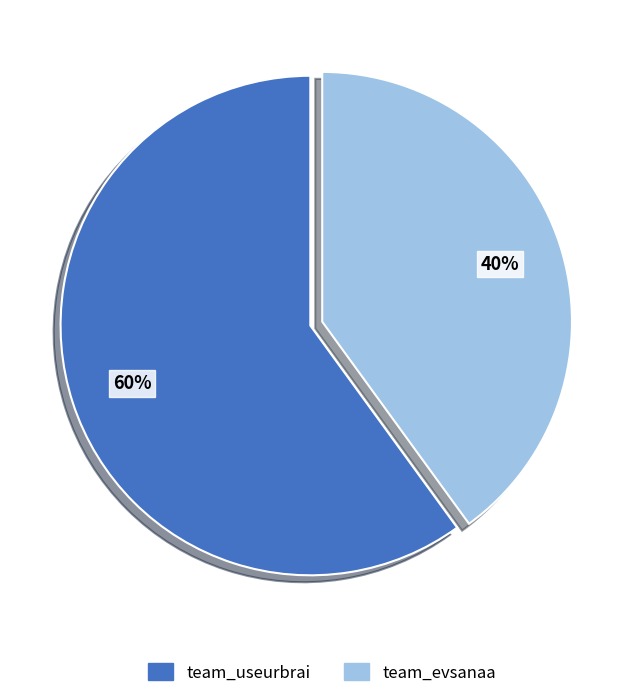

The team_useurbrai slice represents 60% of the pie. True or false?

True